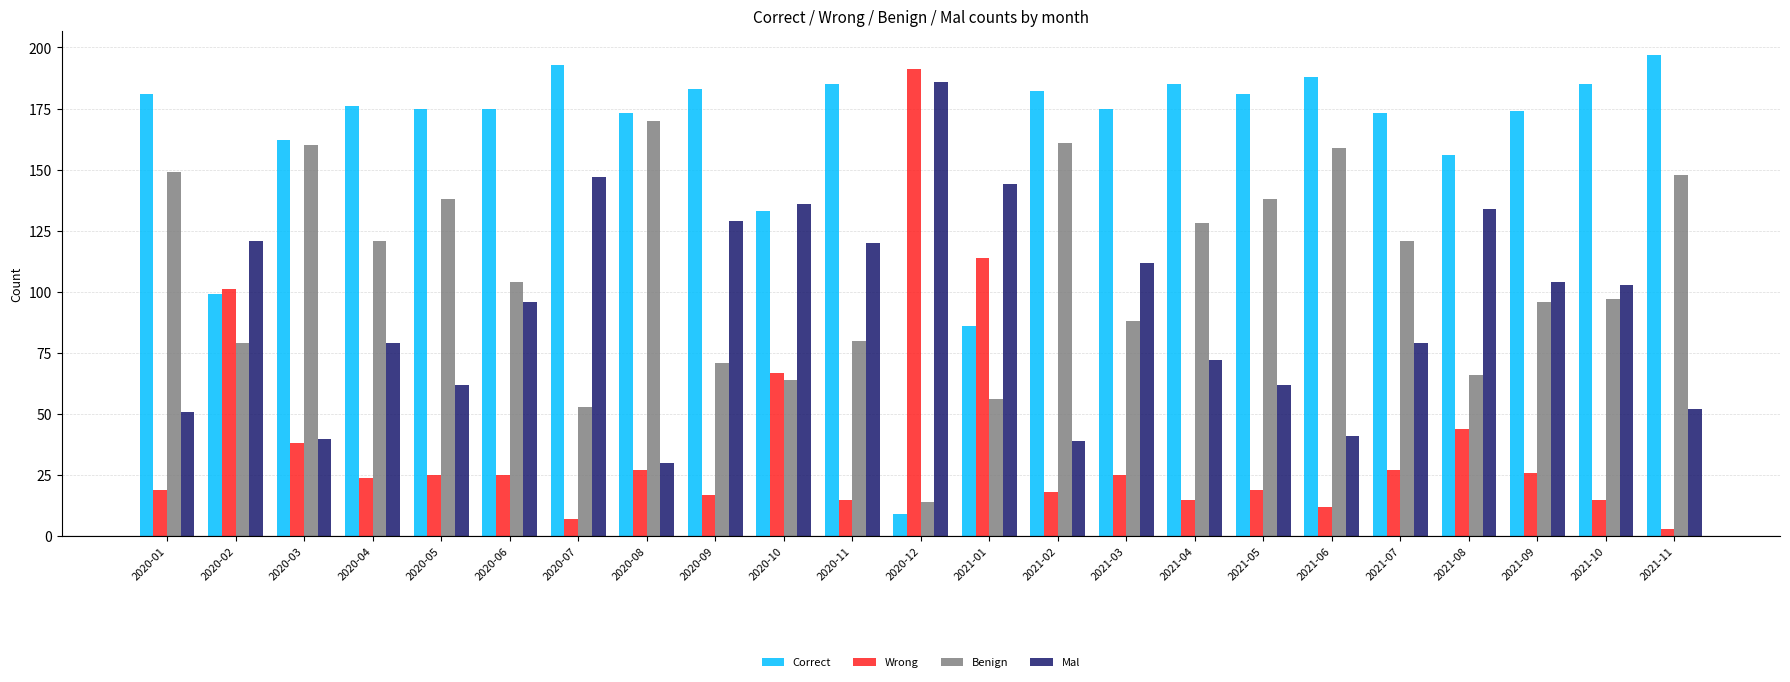

What is the value of the Mal bar at the 4th from the left?

79